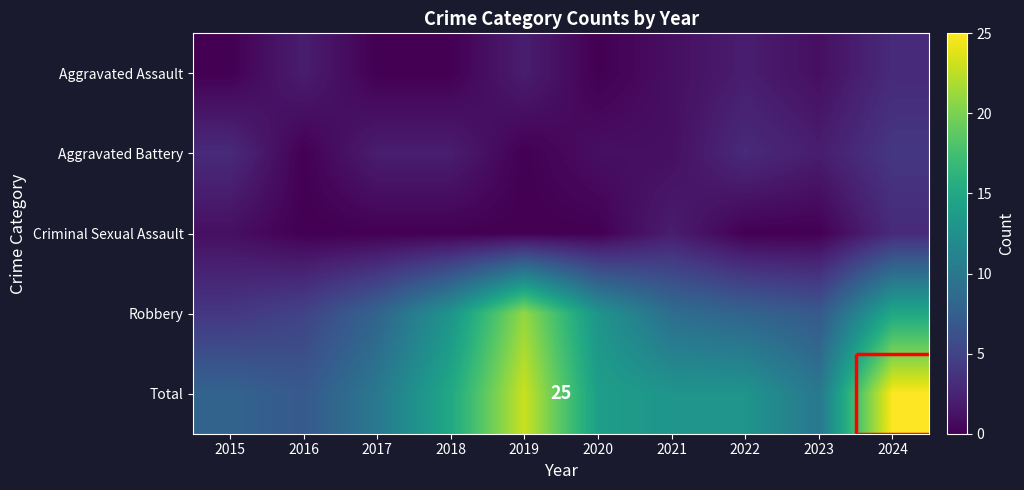

The Total series shows 38 at 2019. True or false?

False